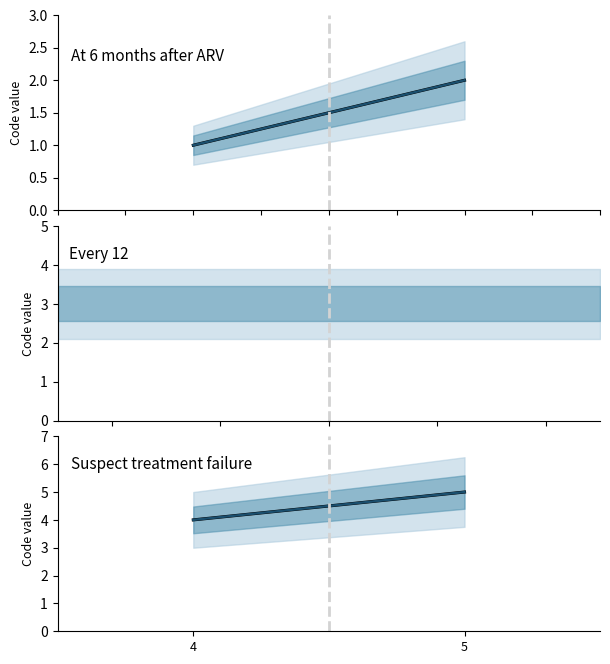

How many data points are less than 5?

1